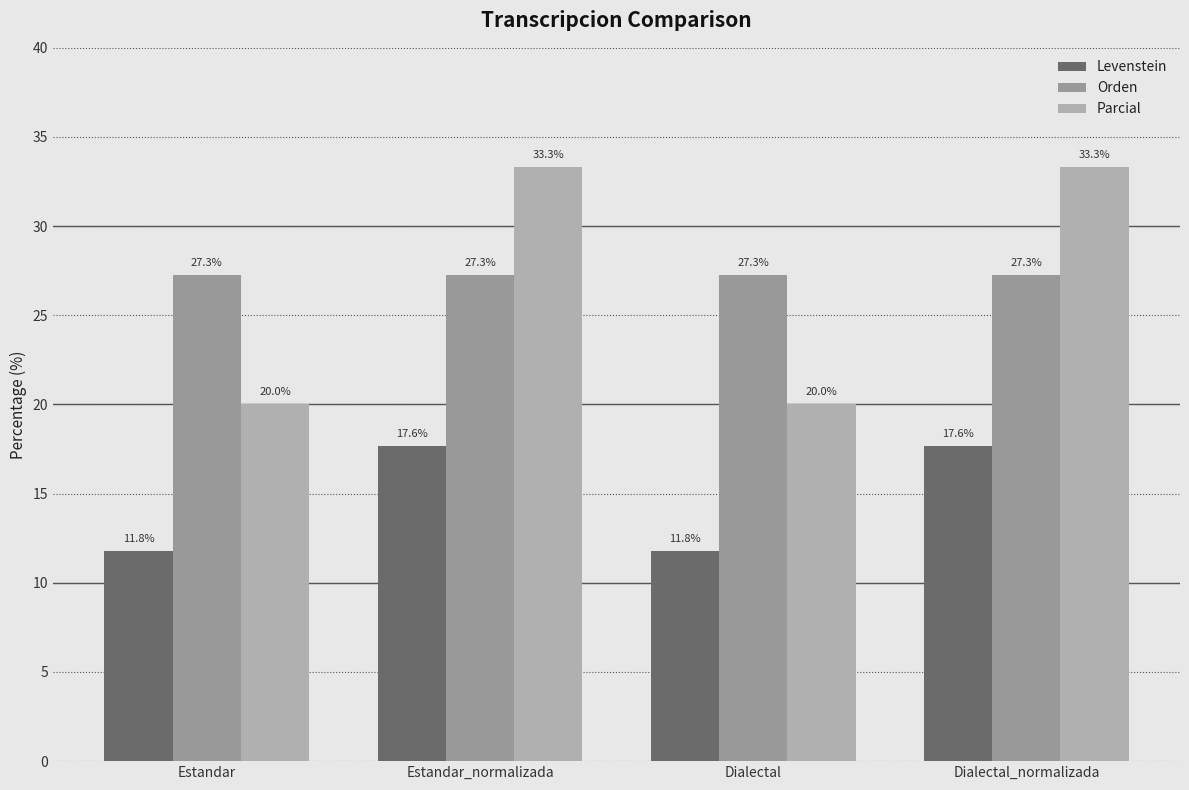

Which series has the largest range (max minus min)?

Parcial